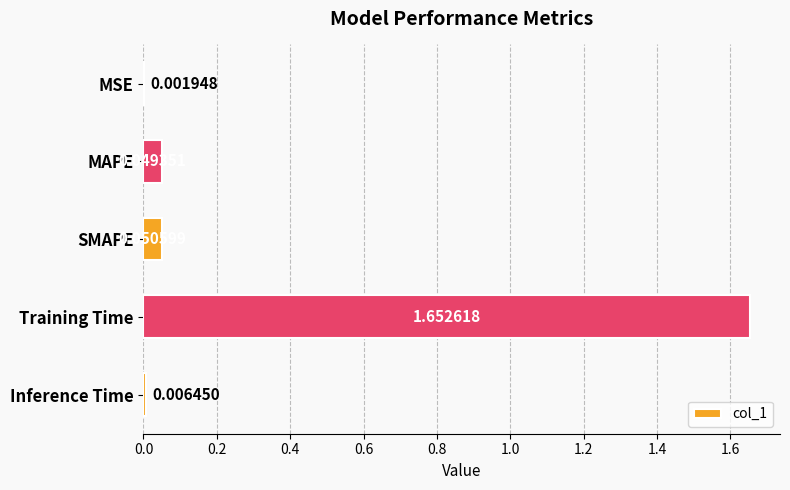

Between Training Time and MSE, which is larger?

Training Time